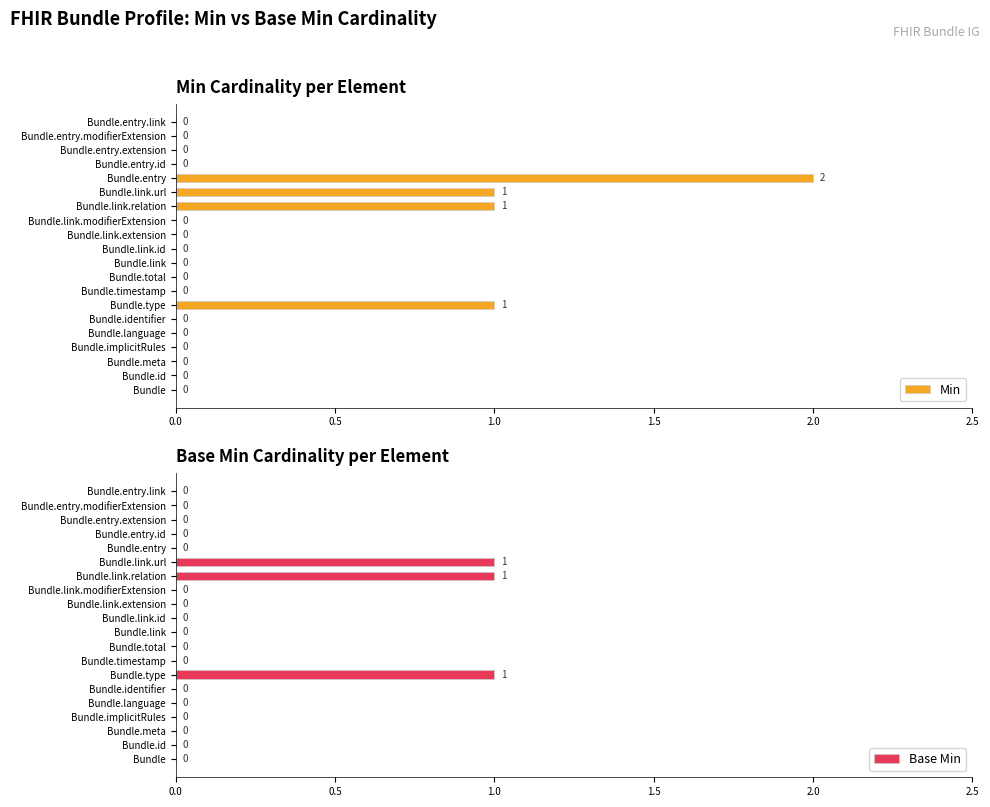

Reading right to left, list all the values displayed in this chart.

Min: 0	0	0	0	2	1	1	0	0	0	0	0	0	1	0	0	0	0	0	0
Base Min: 0	0	0	0	0	1	1	0	0	0	0	0	0	1	0	0	0	0	0	0